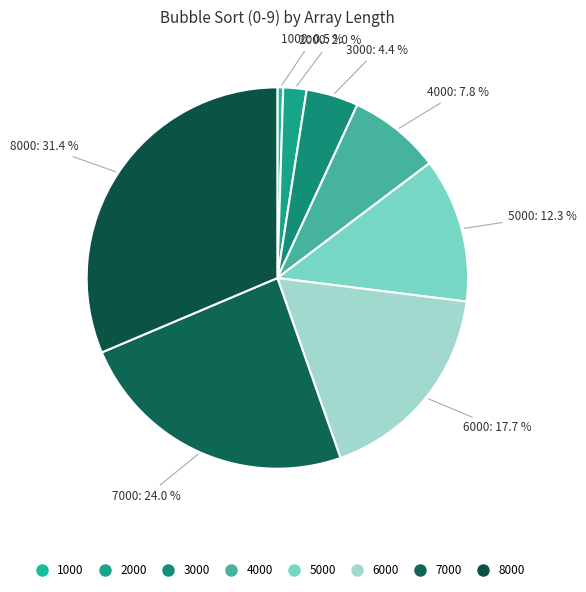

Count the number of slices in the pie.

8